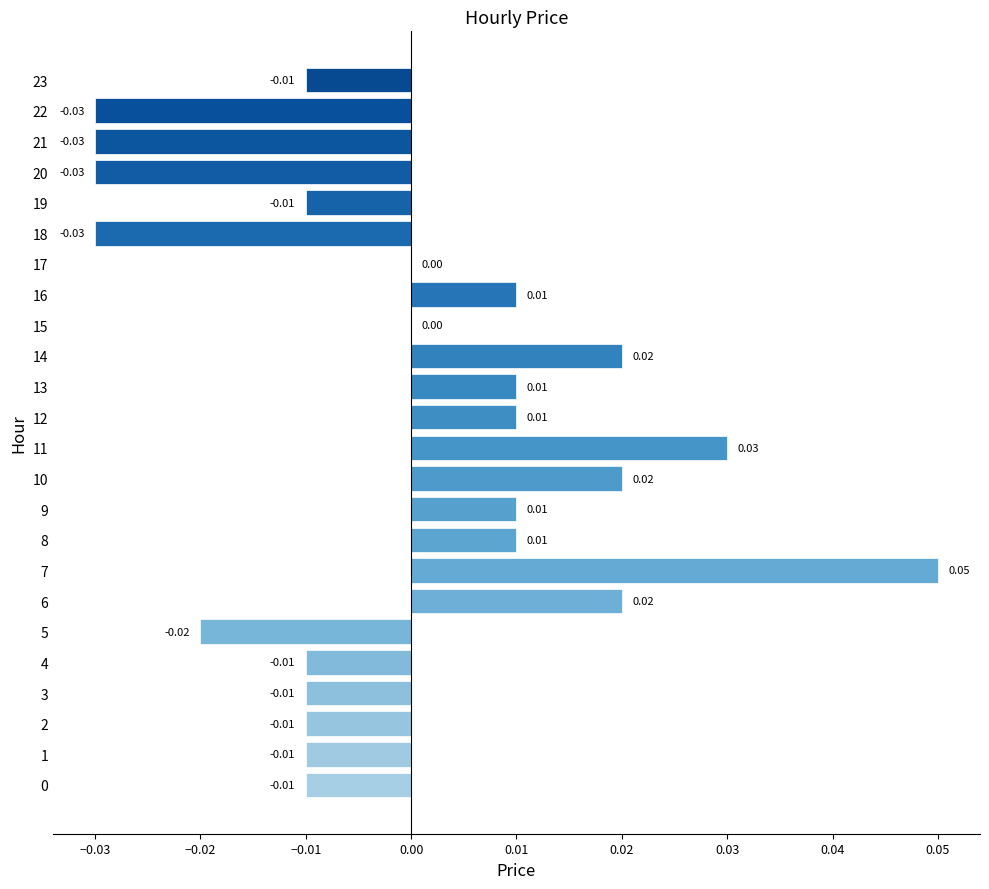

How many series are shown in this chart?

1